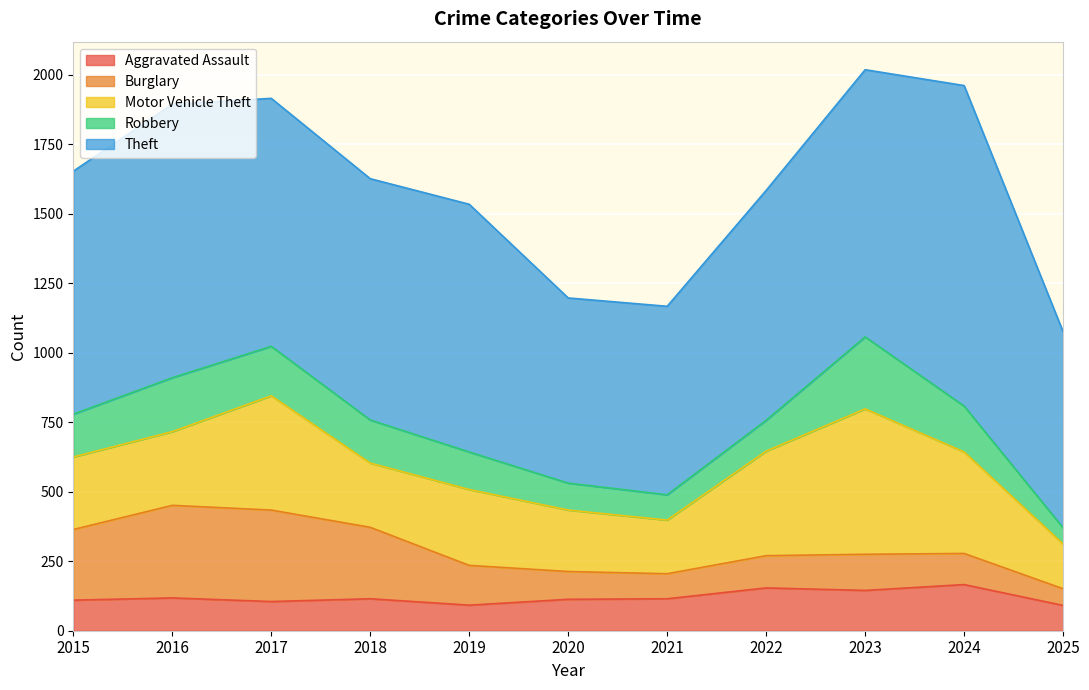

What is the difference between the highest and lowest values at 2019?

799